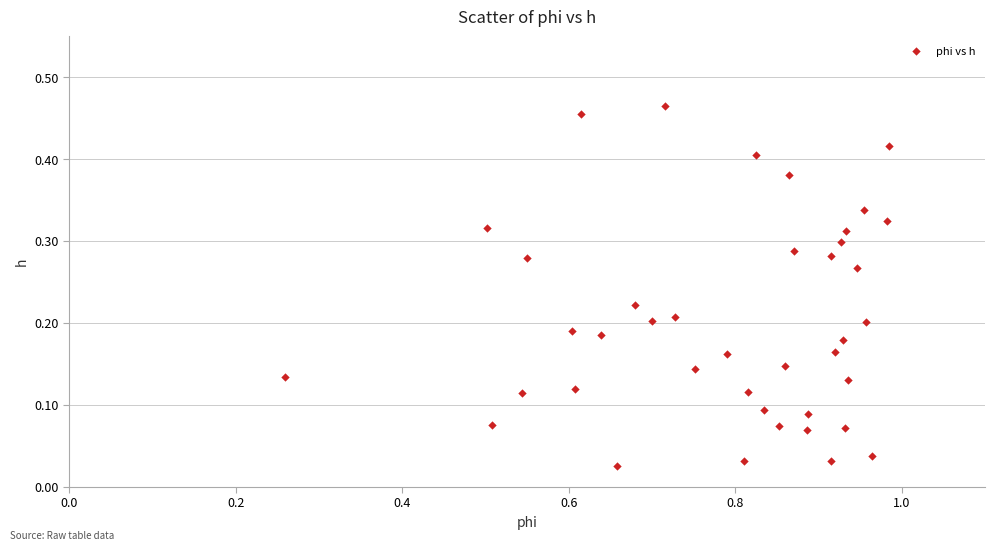

What is the range of X values (max minus min)?

0.7